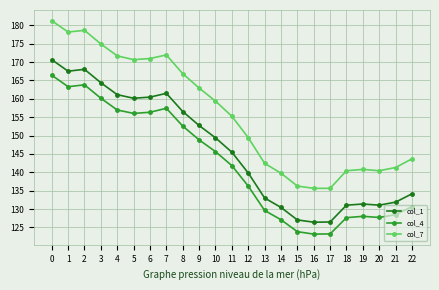

What is the value of the col_7 point at the 9th from the left?

166.8